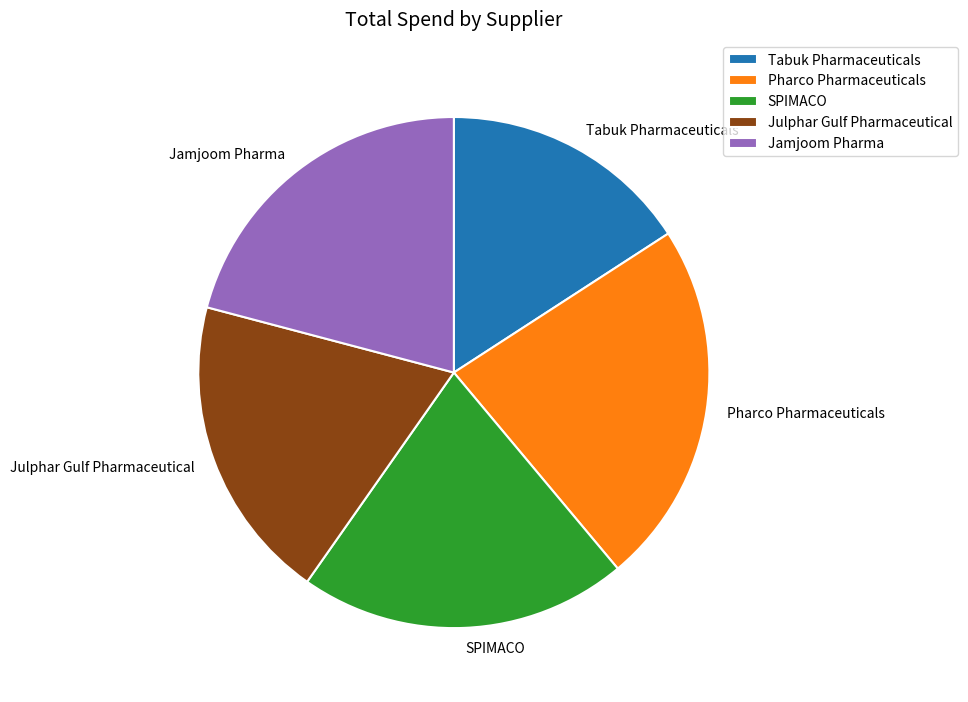

Approximately how many times larger is the value at Pharco Pharmaceuticals compared to SPIMACO?

1.1